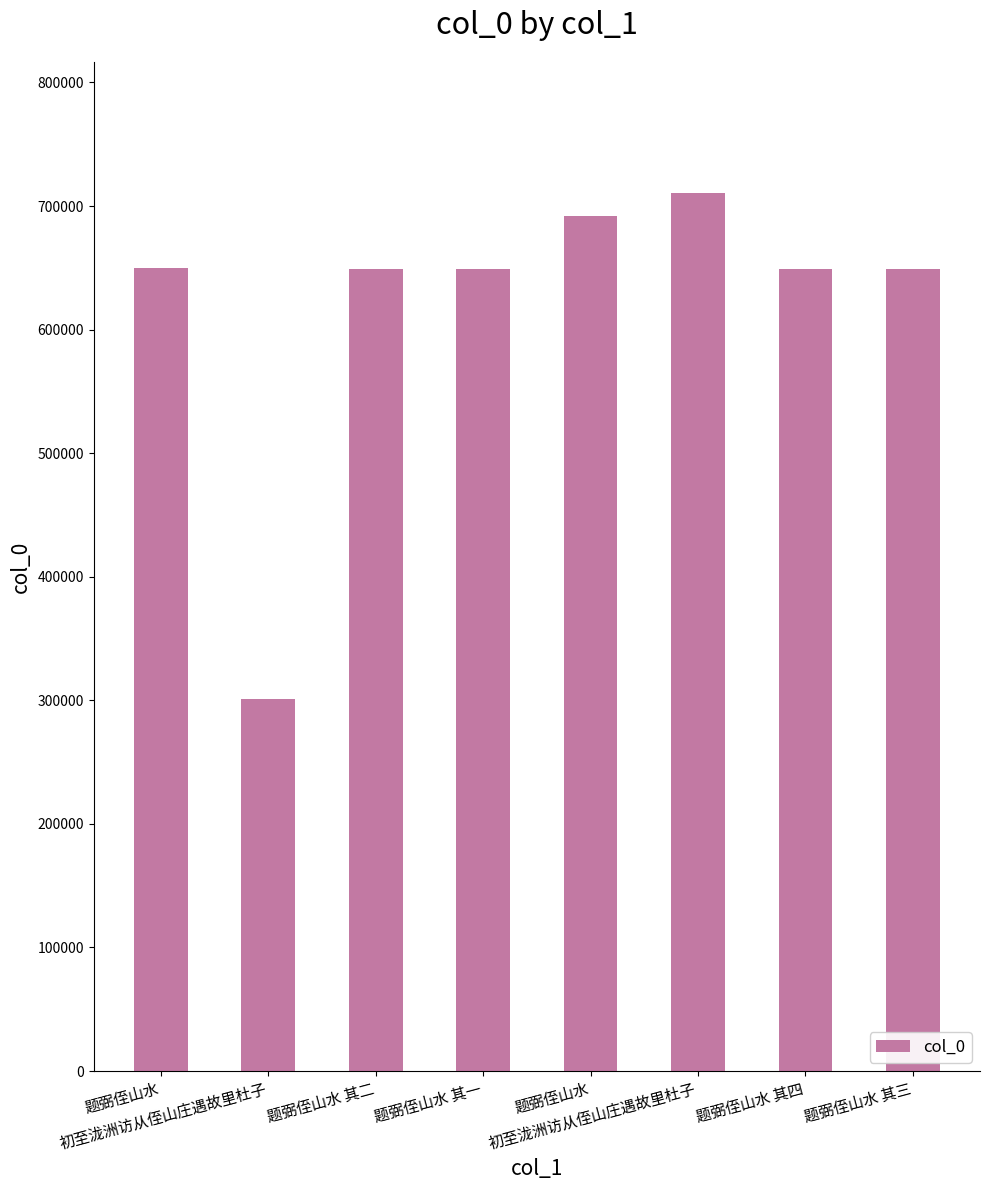

What is the change in value from 初至泷洲访从侄山庄遇故里杜子 to 题弼侄山水 其四?

+348067